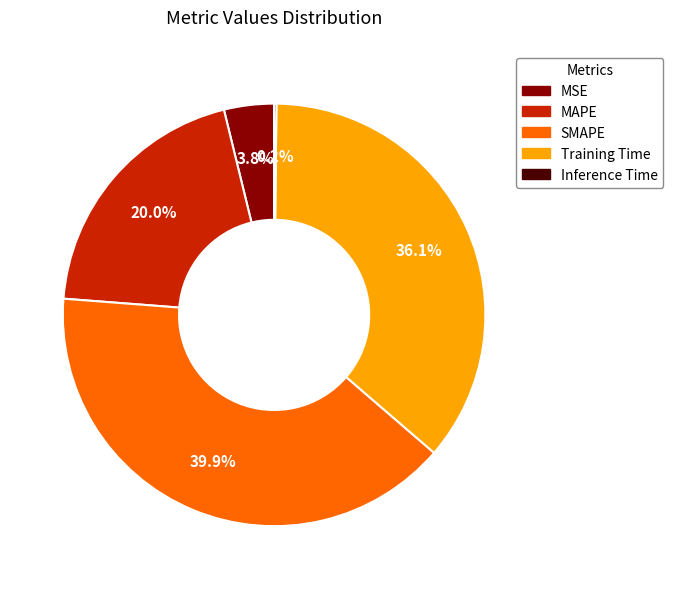

Which has a higher value, SMAPE or MSE?

SMAPE